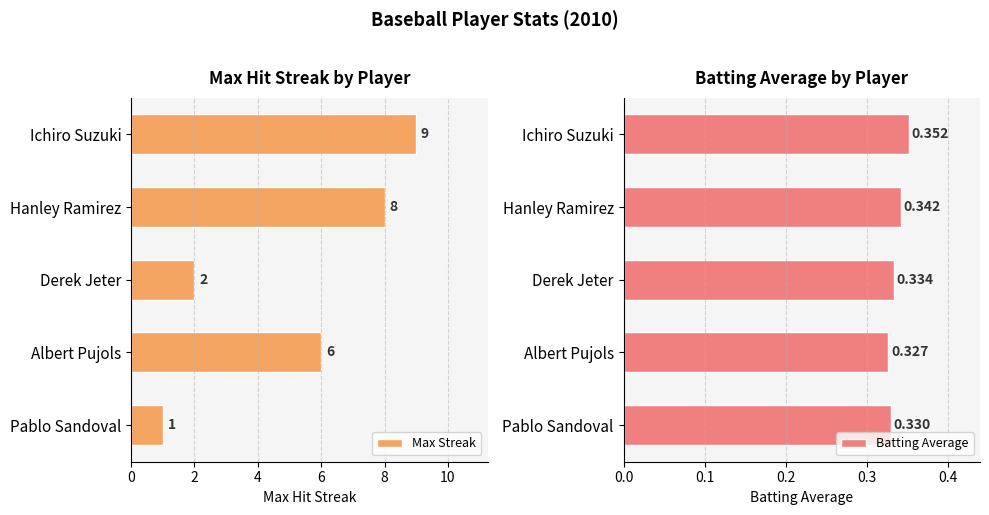

Is it true that Max Streak equals 8 at Hanley Ramirez?

True